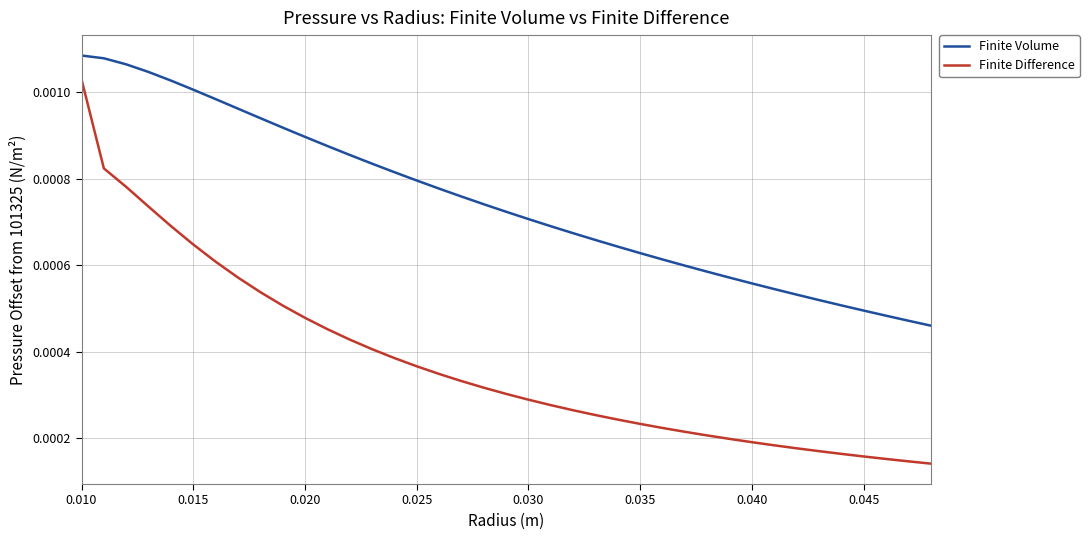

Count the number of data series in this chart.

2